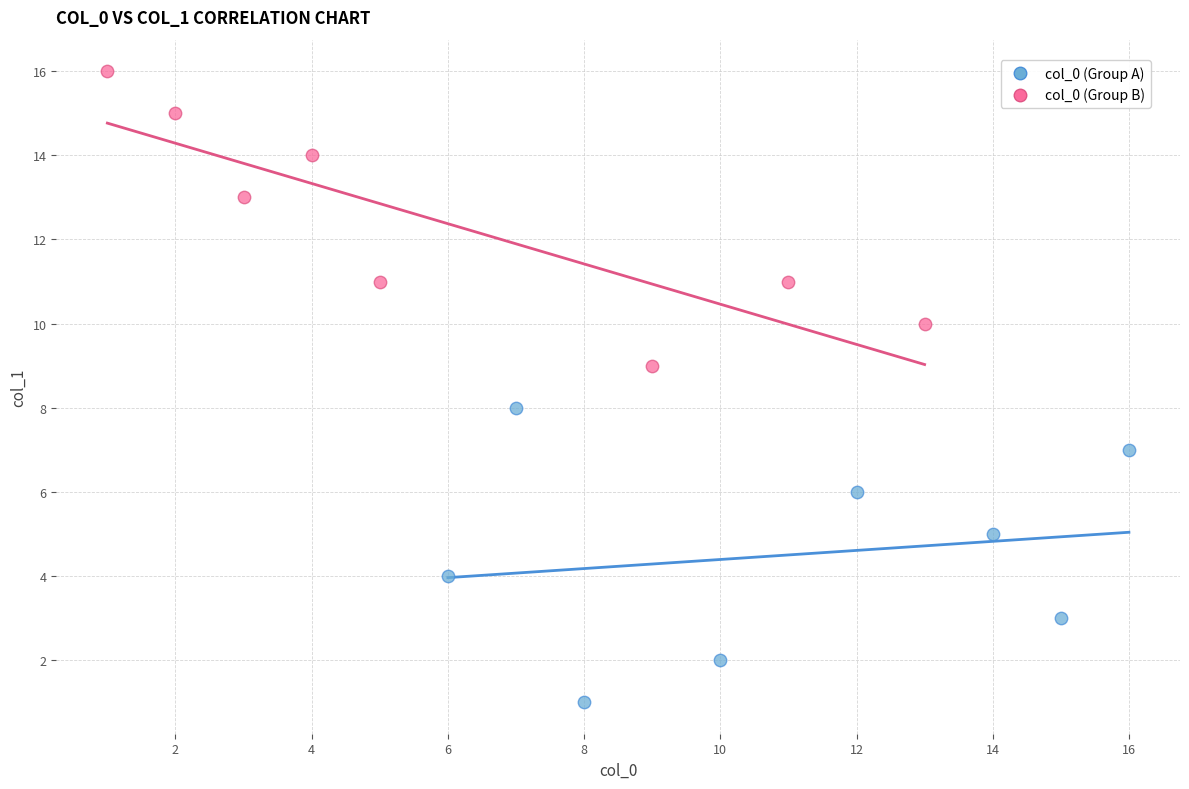

What are all the series names shown in the legend?

col_0 (Group A), col_0 (Group B)